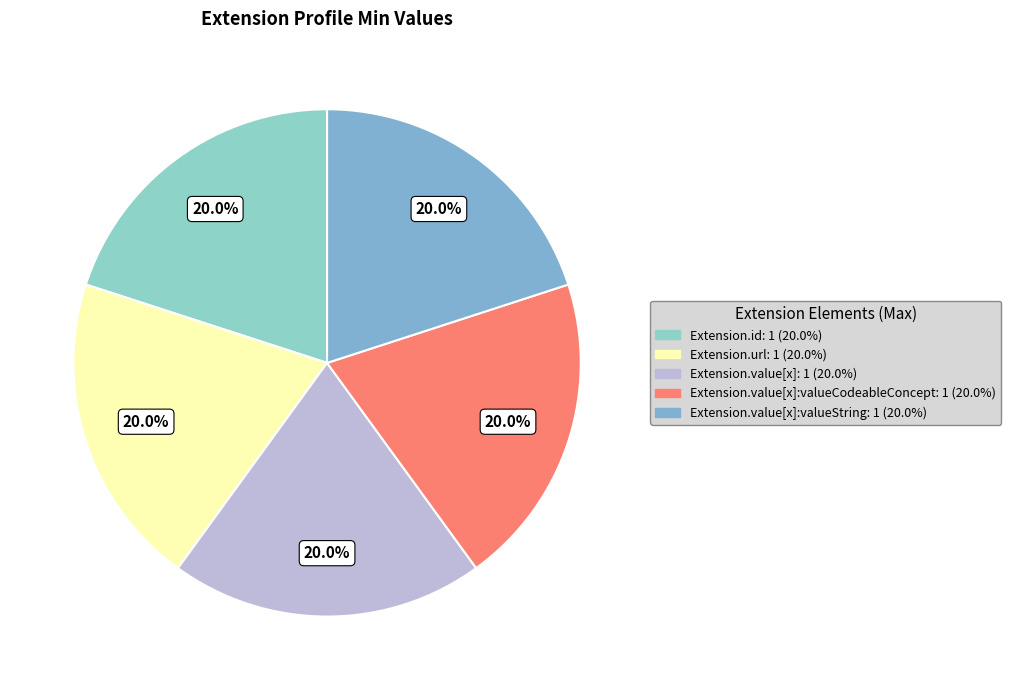

How many segments does this pie chart have?

5